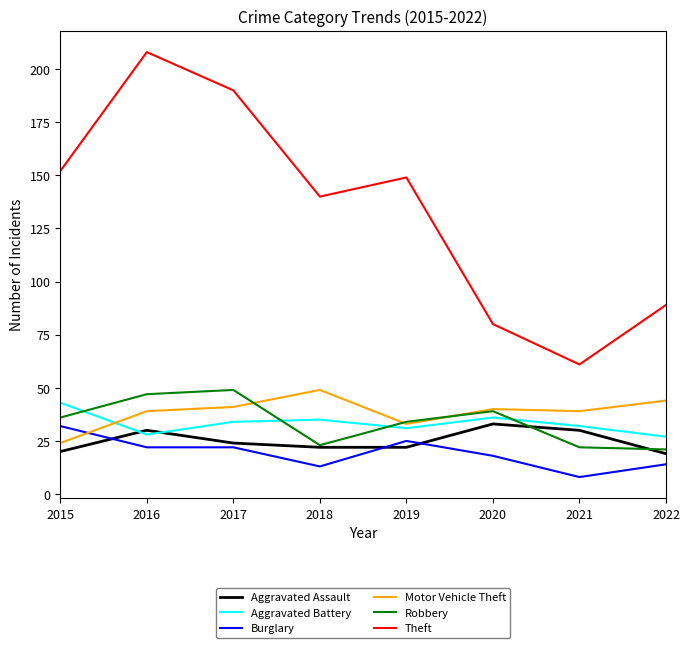

Is it true that Burglary equals 35 at 2019?

False